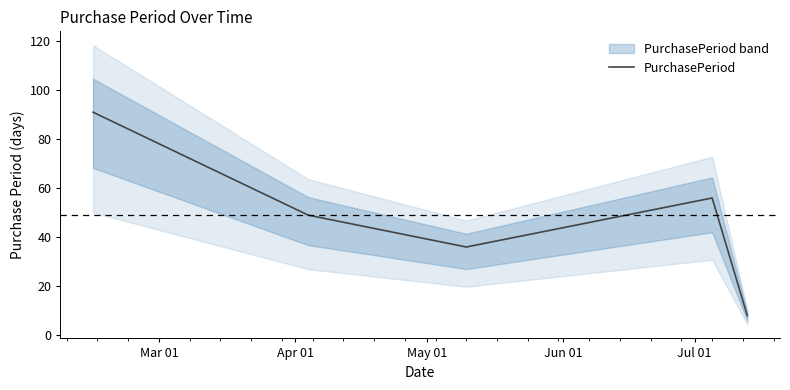

Rank the categories by value from lowest to highest.

Jul 01, May 01, Apr 01, Jun 01, Mar 01